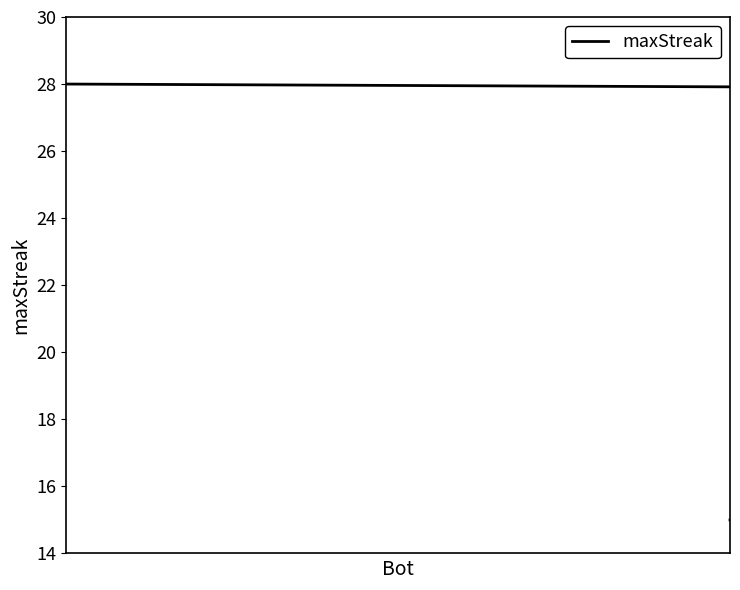

Is this an area chart (filled region under the line)?

No